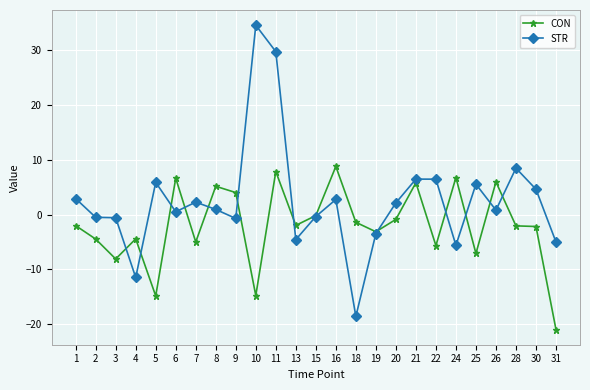

How many distinct data groups are displayed?

2